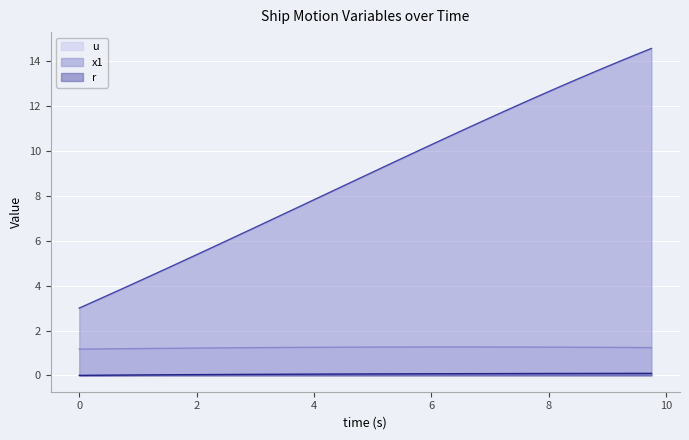

True or false: u has more than 1 points higher than both neighbors.

False